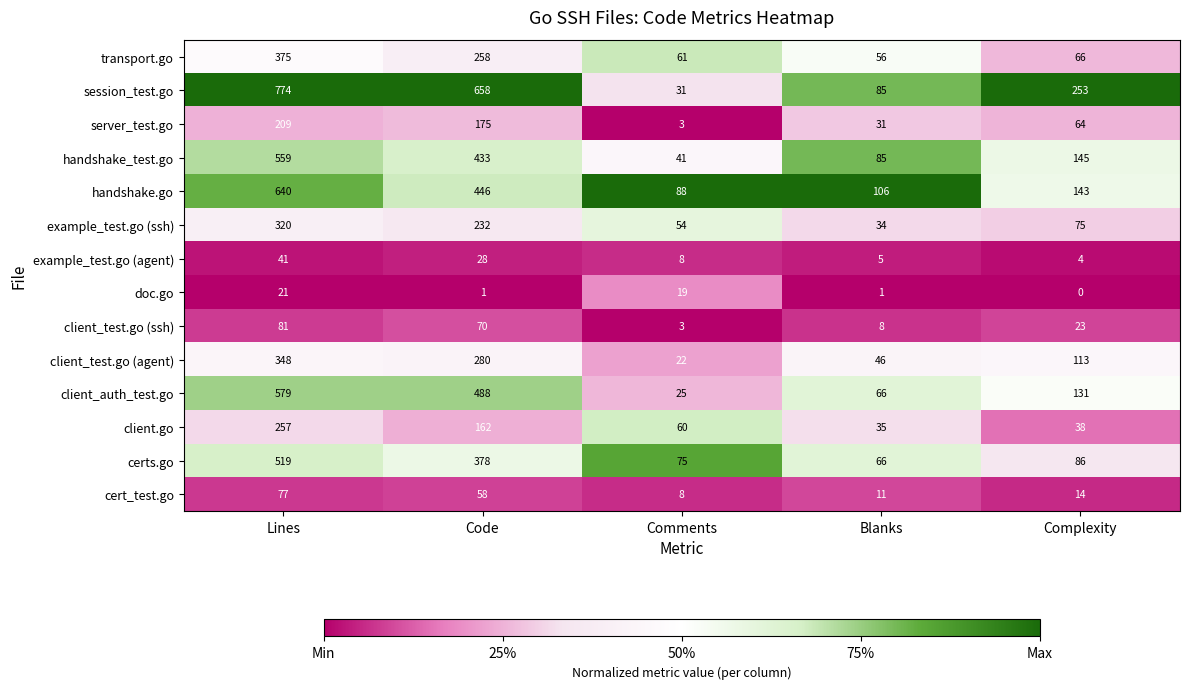

What value does the certs.go series have at Complexity?

86